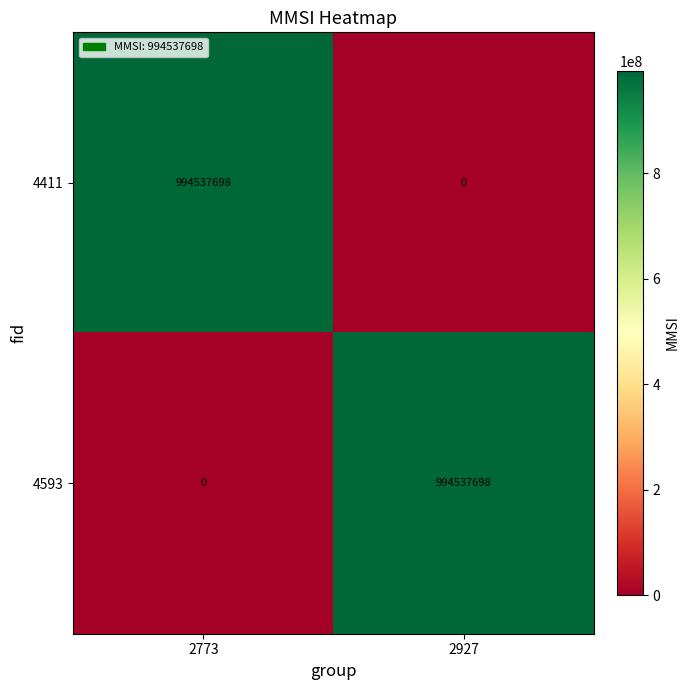

Reading left to right, what are all the values shown in this chart?

4411: 994537698	0
4593: 0	994537698